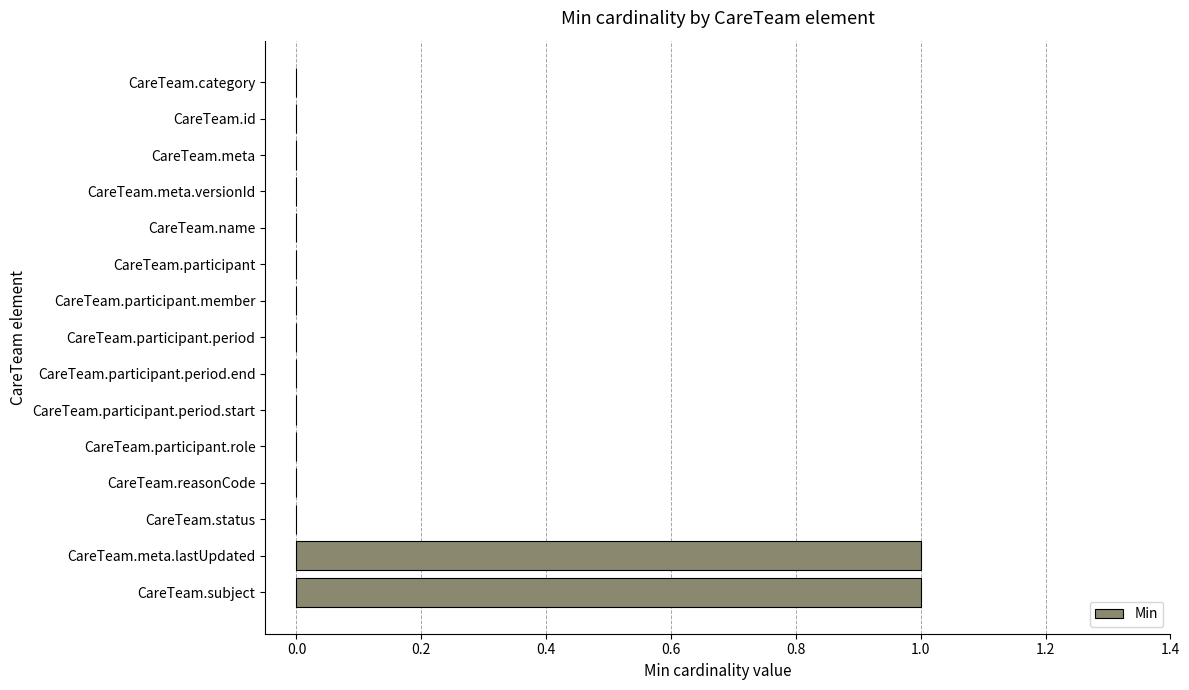

The value at CareTeam.id is -1. True or false?

False